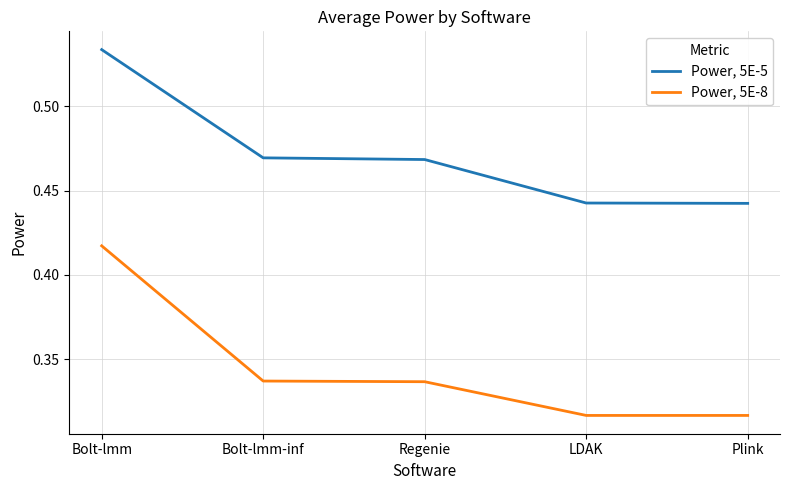

What position from the right is Bolt-lmm?

5